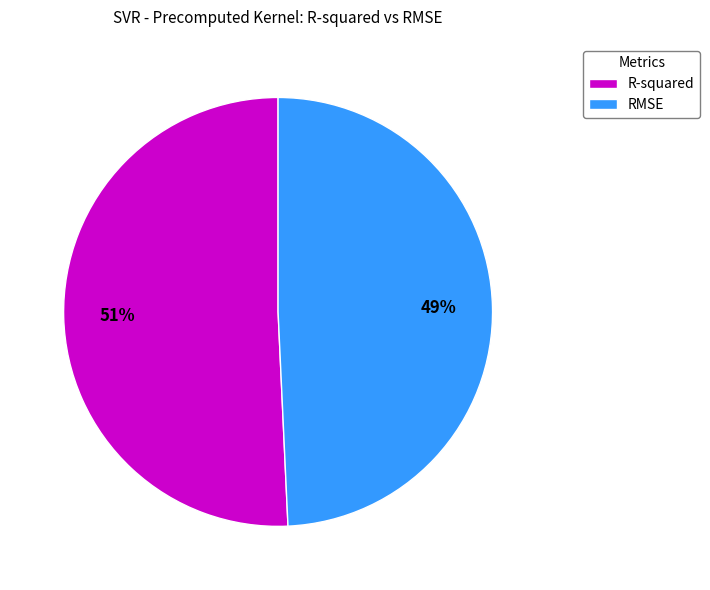

To the nearest percent, what is the average slice percentage?

50%